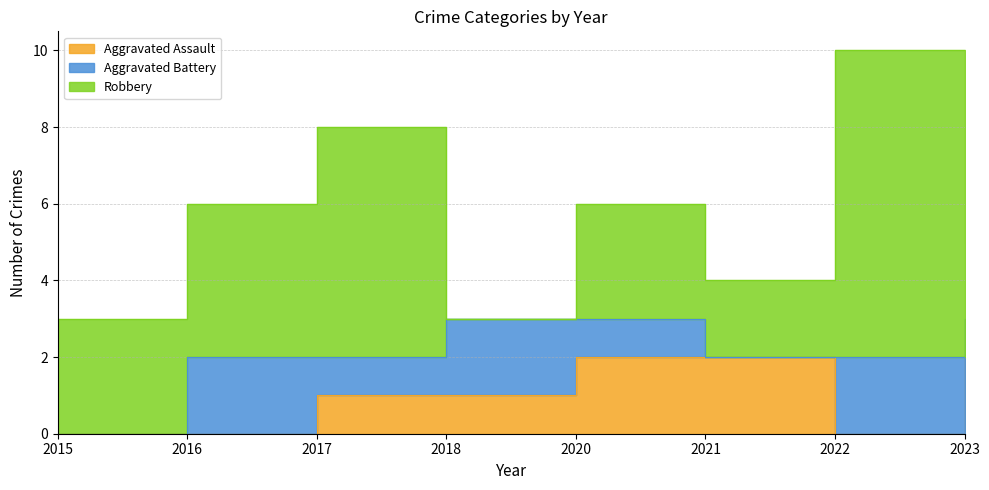

Between 2020 and 2022, which series saw the biggest shift?

Robbery